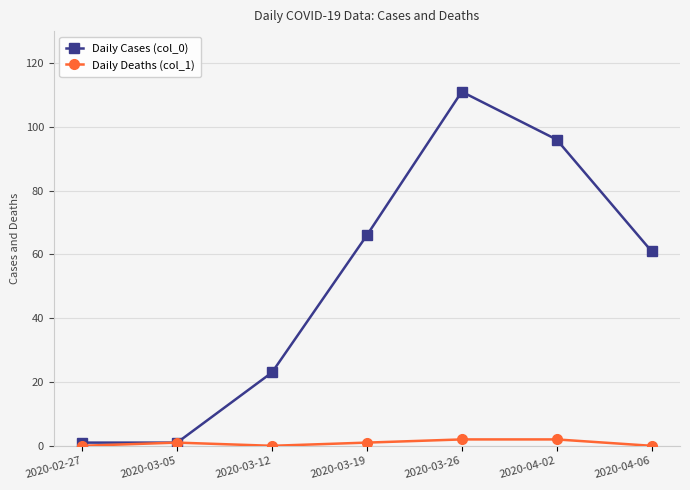

Is it true that Daily Deaths (col_1) equals 1 at 2020-03-05?

True